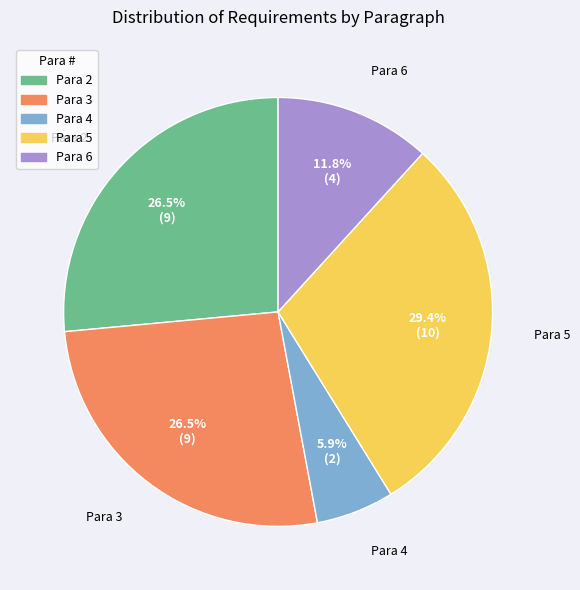

True or false: Para 5 accounts for 47% of the total.

False